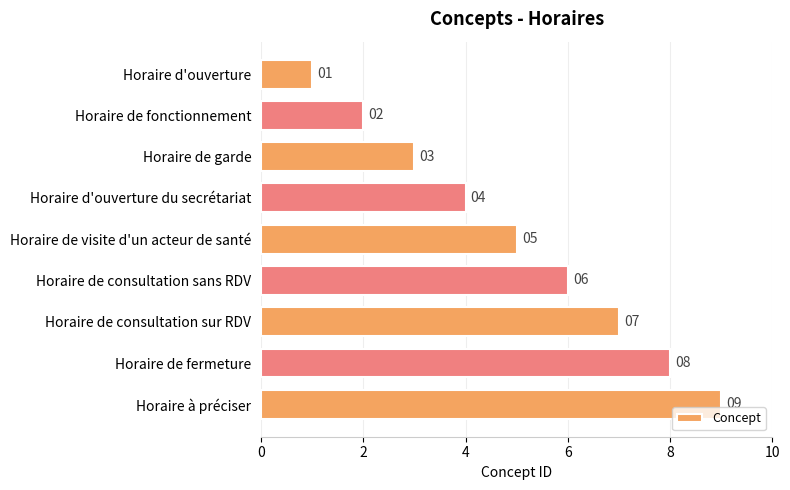

True or false: the data shows 1 at Horaire de fonctionnement.

False